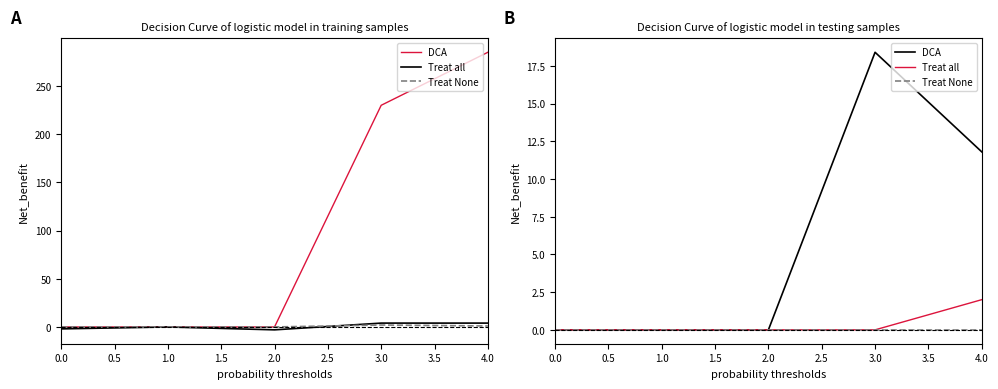

Between 3.0 and 4.0, which series saw the biggest shift?

DCA